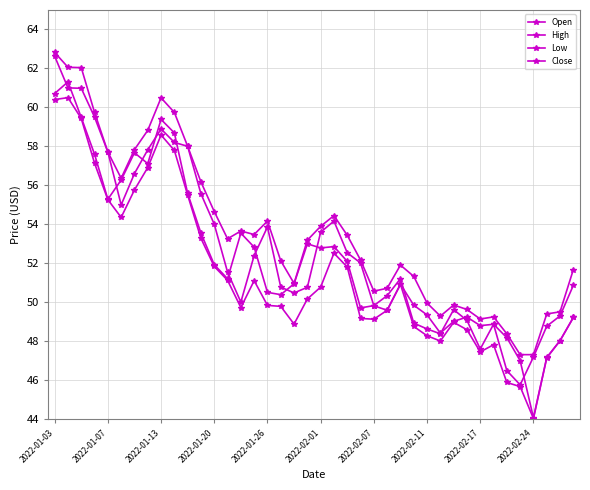

At which category is the sum across all series the highest?

2022-01-03